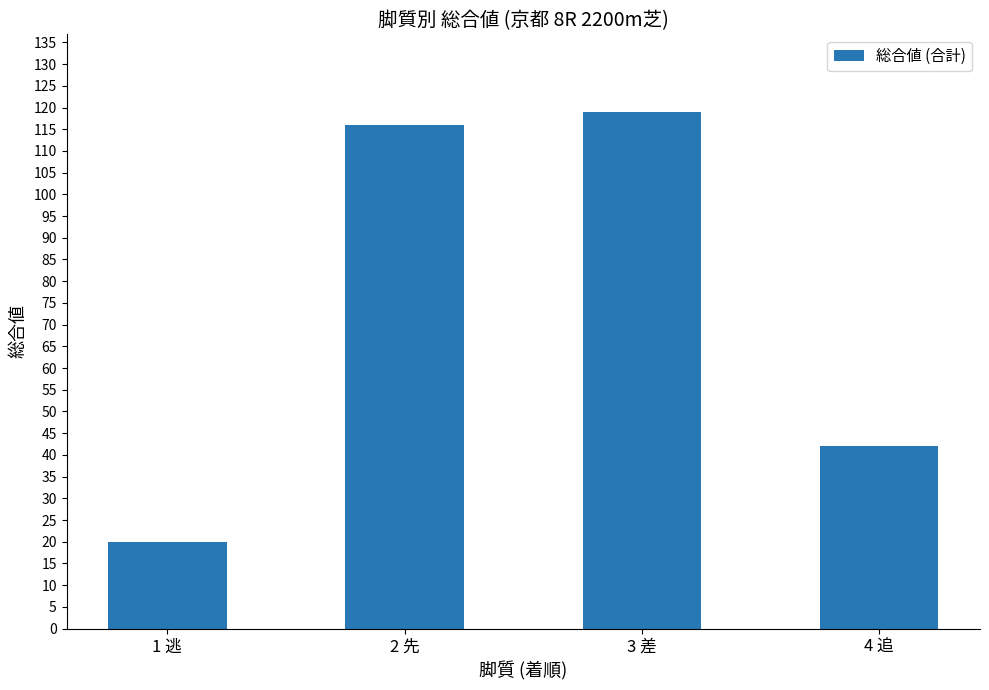

Reading left to right, transcribe all the data shown in this chart.

20	116	119	42